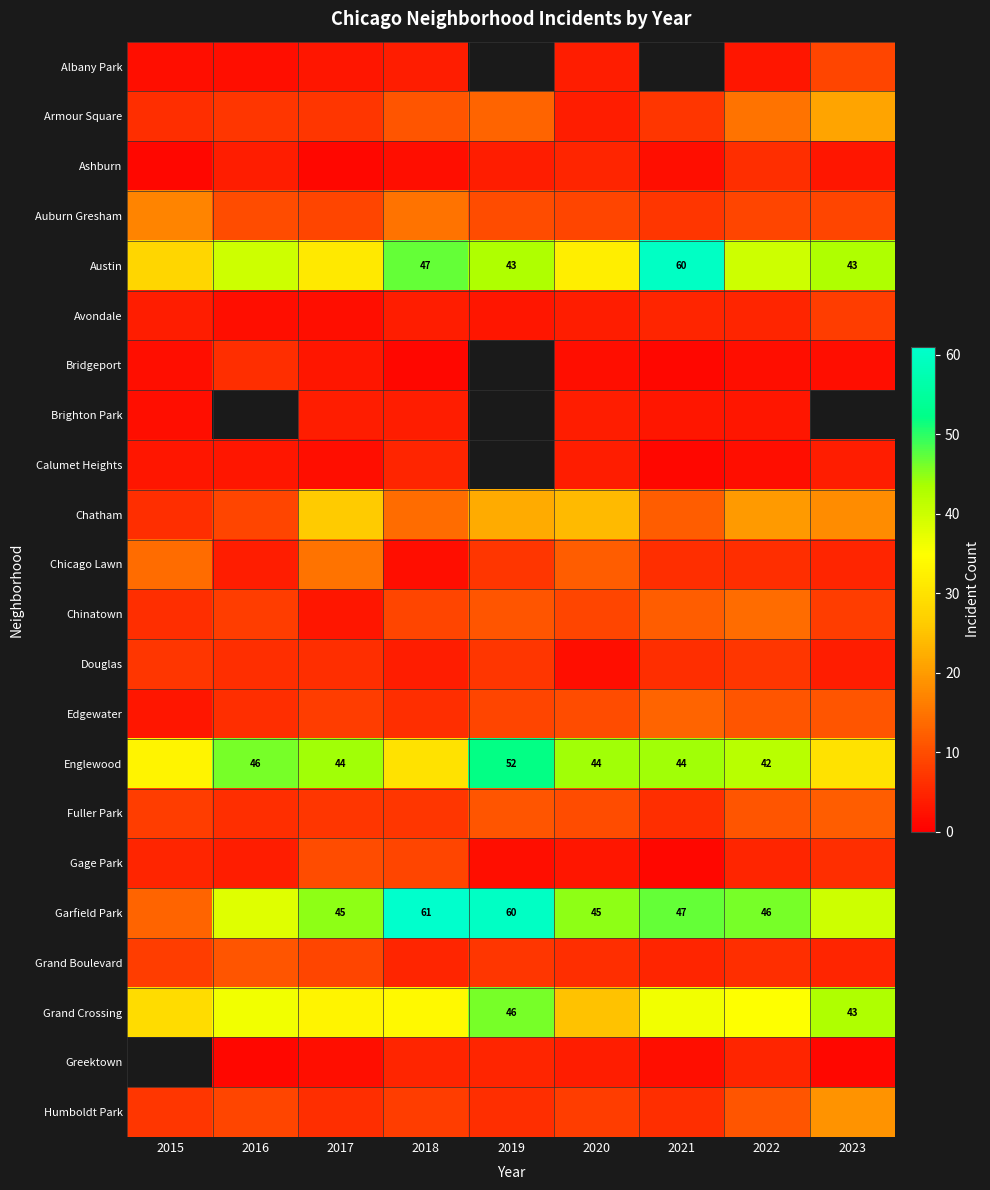

Is it true that Austin equals 20 at 2018?

False